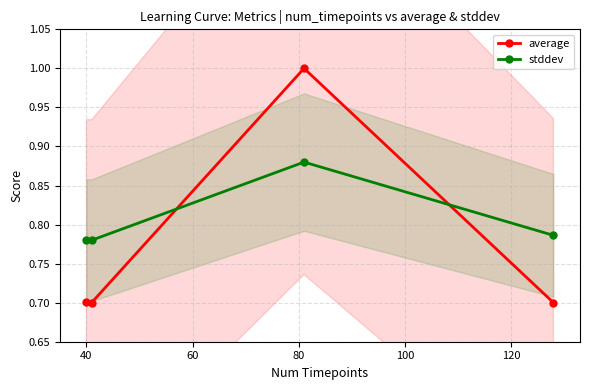

How many times do stddev and average cross each other?

2